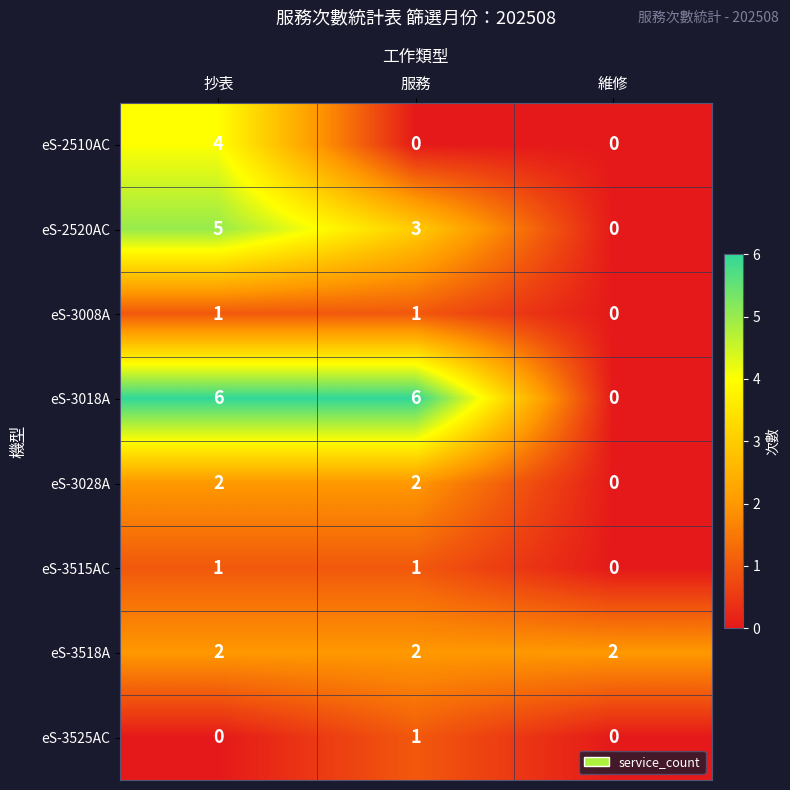

How many positive values does the eS-3525AC series have?

1